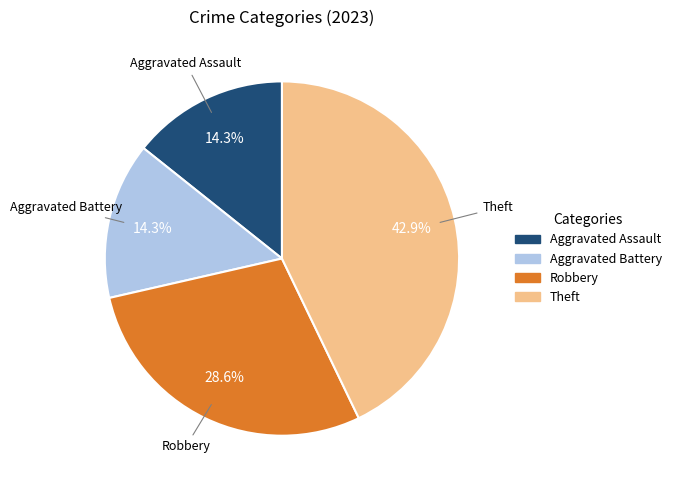

To the nearest percent, what portion does Aggravated Battery represent?

14%